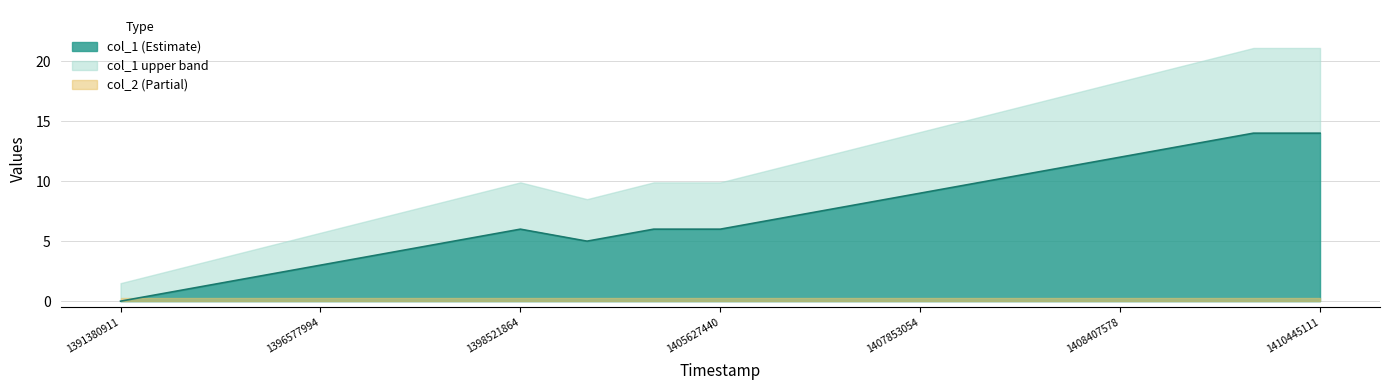

How many values are above zero?

18